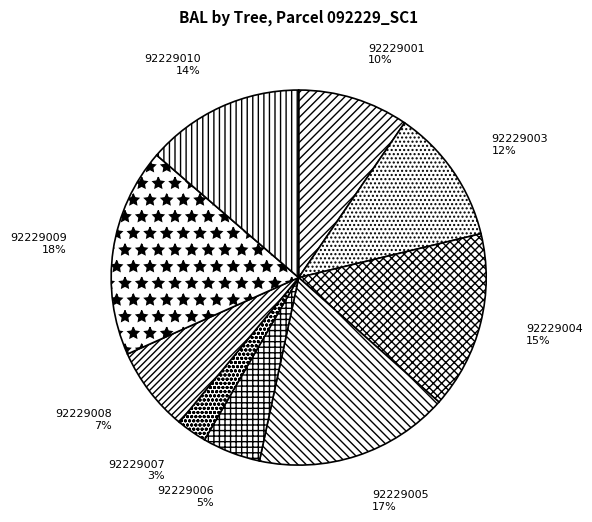

To the nearest percent, what is the difference between the 92229009 and 92229006 slice percentages?

13%